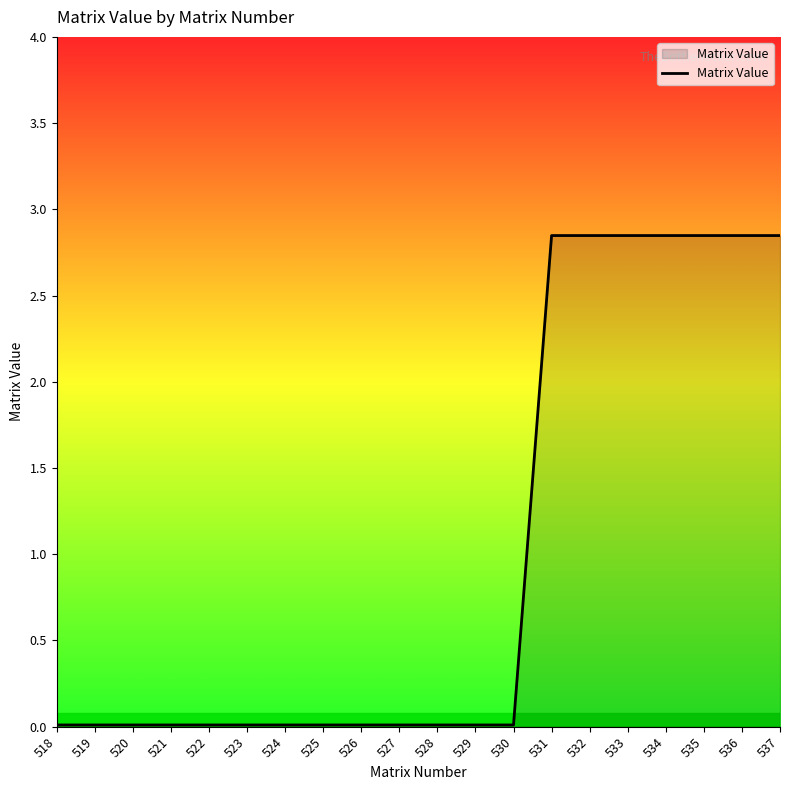

Is it true that the value at 537 is 4.5?

False